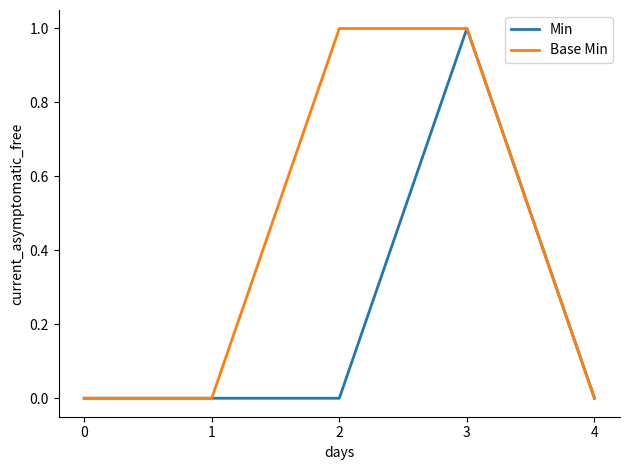

Which series has the largest total across all categories?

Base Min